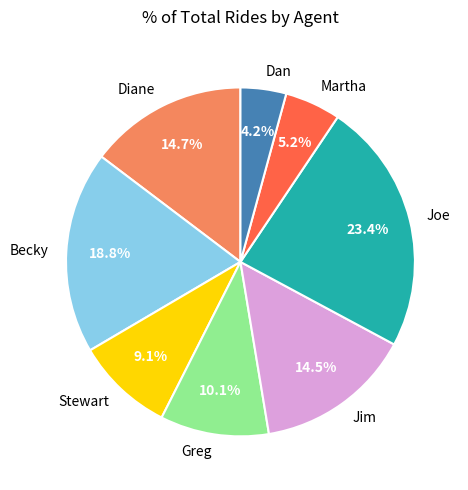

What percentage is the Becky slice, to the nearest percent?

19%